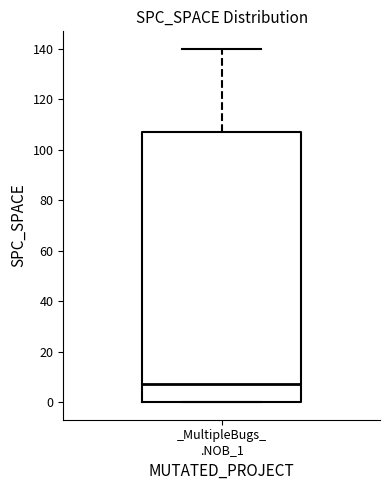

Transcribe this box plot: give where the median line is, the range the box spans, and where the two whiskers end, as read against the y-axis. The values are not printed on the chart, so give them approximately, as read against the axis.

median 8, box 0 to 108, whiskers 0 to 140